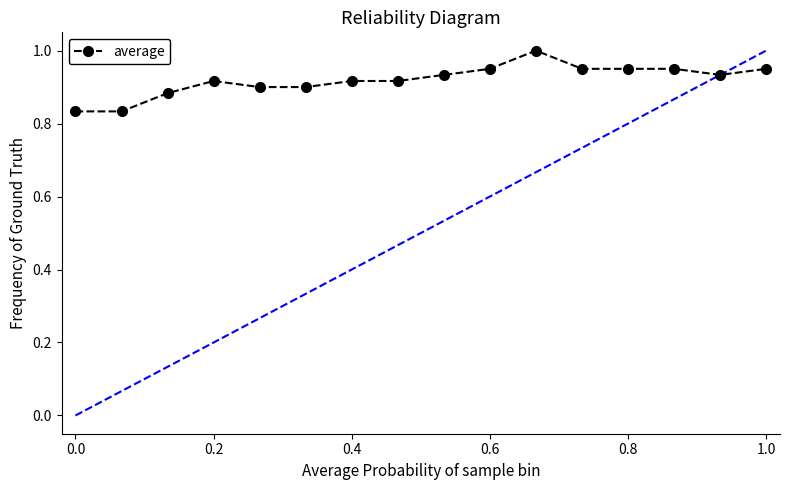

How many lines are shown in the chart?

1